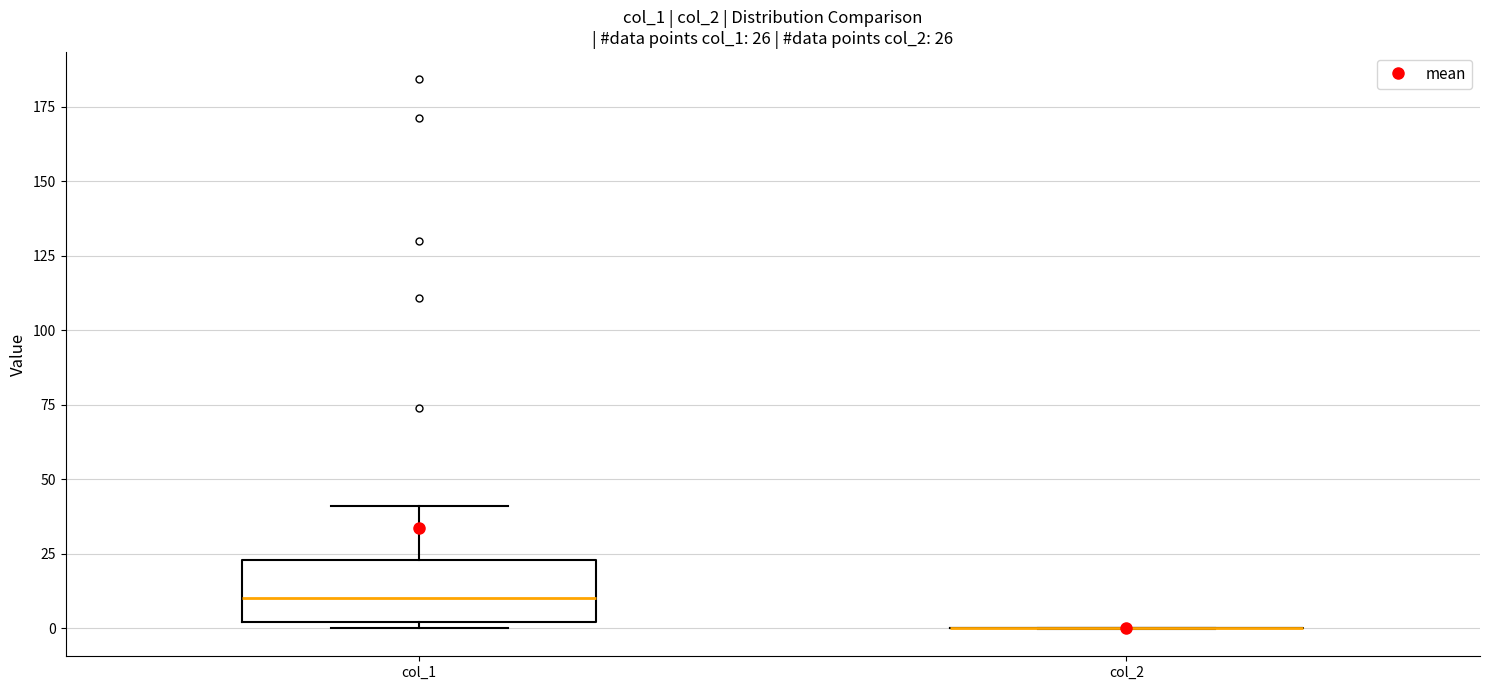

Comparing the boxes themselves (not the whiskers), which one is the tallest?

col_1